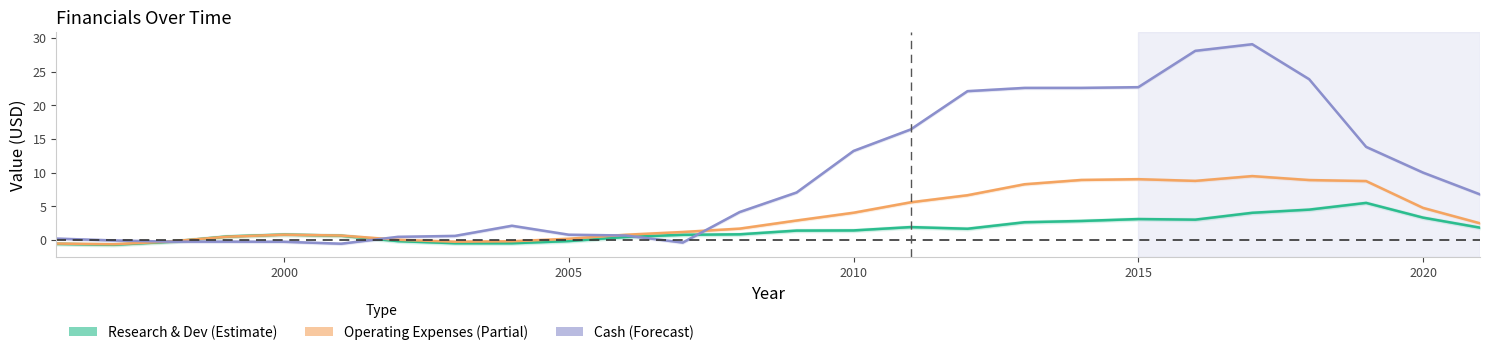

After their last crossing, which series has the higher values: Cash (Forecast) or Operating Expenses (Partial)?

Cash (Forecast)